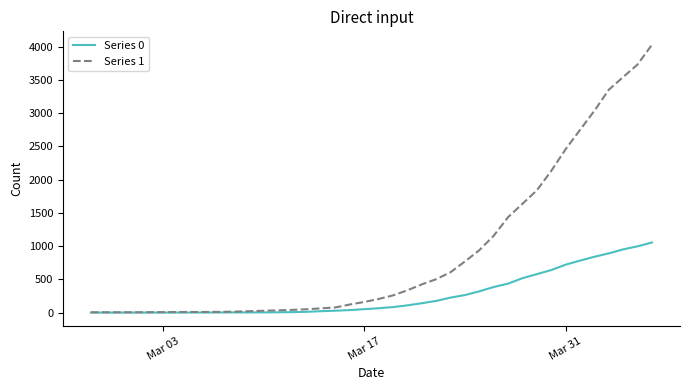

Which series has the largest total across all categories?

Series 1